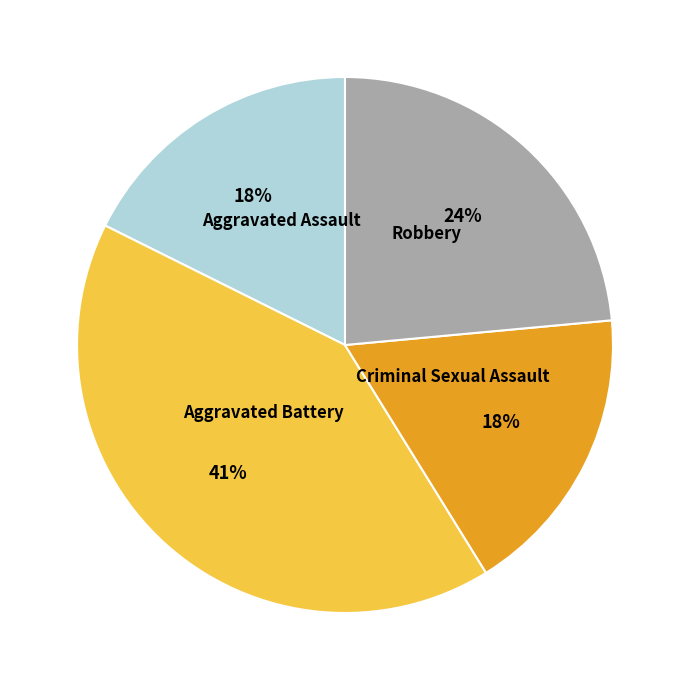

Which has a higher value, Aggravated Battery or Aggravated Assault?

Aggravated Battery